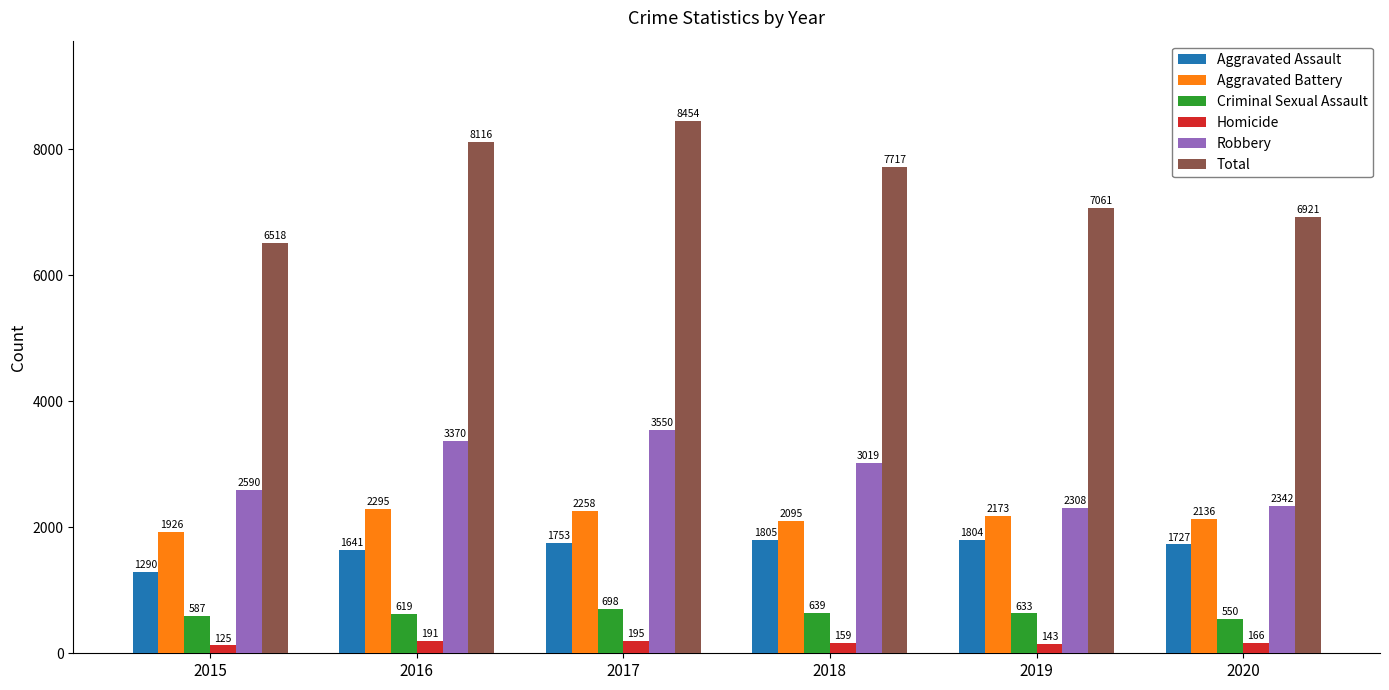

Which series has the largest total across all categories?

Total